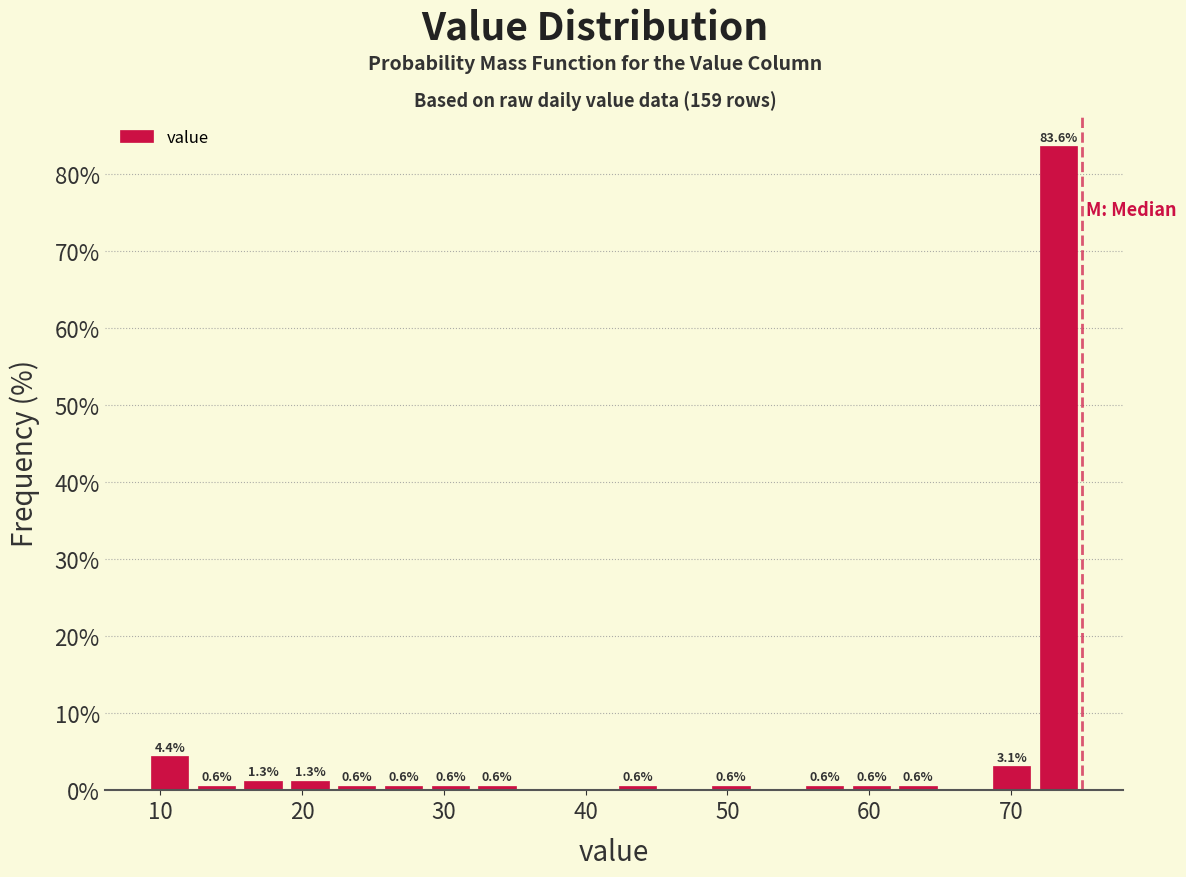

Read against the x-axis, roughly where is the centre of the tallest bar?

73